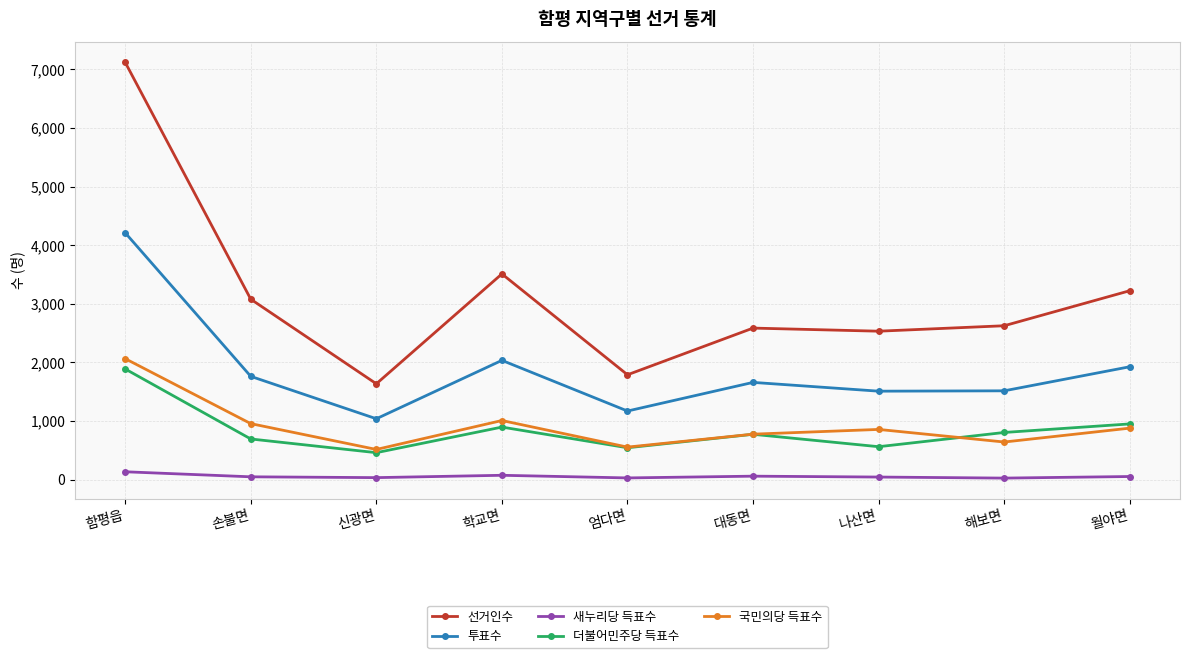

At which label does 선거인수 first exceed 2625?

함평읍